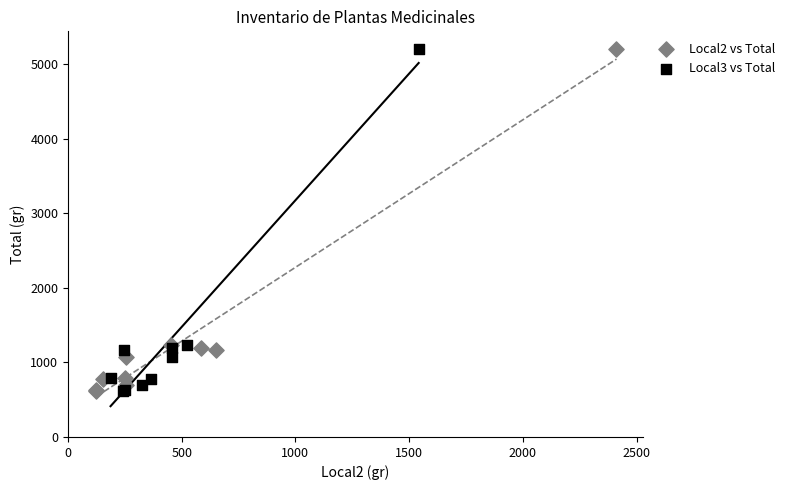

What are all the series names shown in the legend?

Local2 vs Total, Local3 vs Total